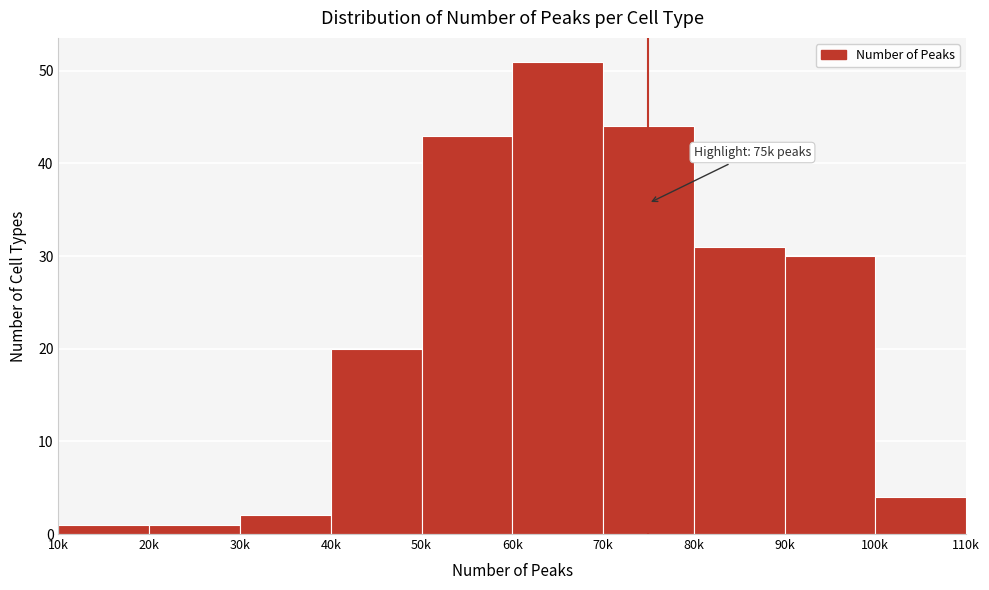

Reading right to left, extract all data points from this chart.

100k=4	90k=30	80k=31	70k=44	60k=51	50k=43	40k=20	30k=2	20k=1	10k=1